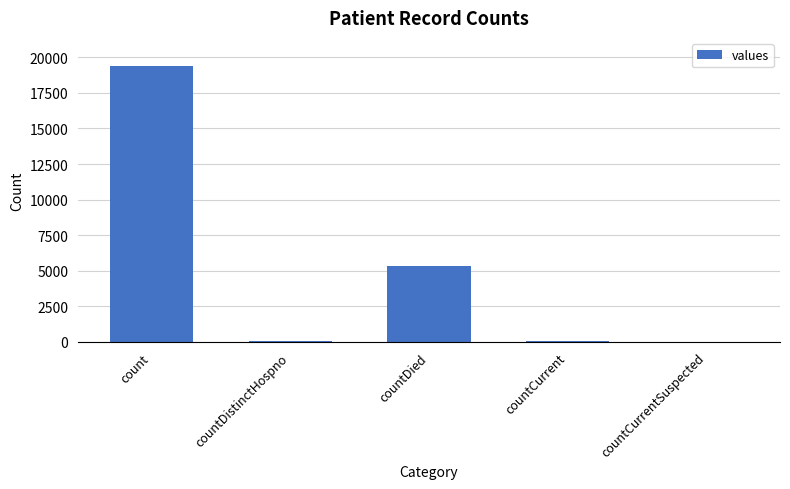

What is the greatest value displayed?

19420